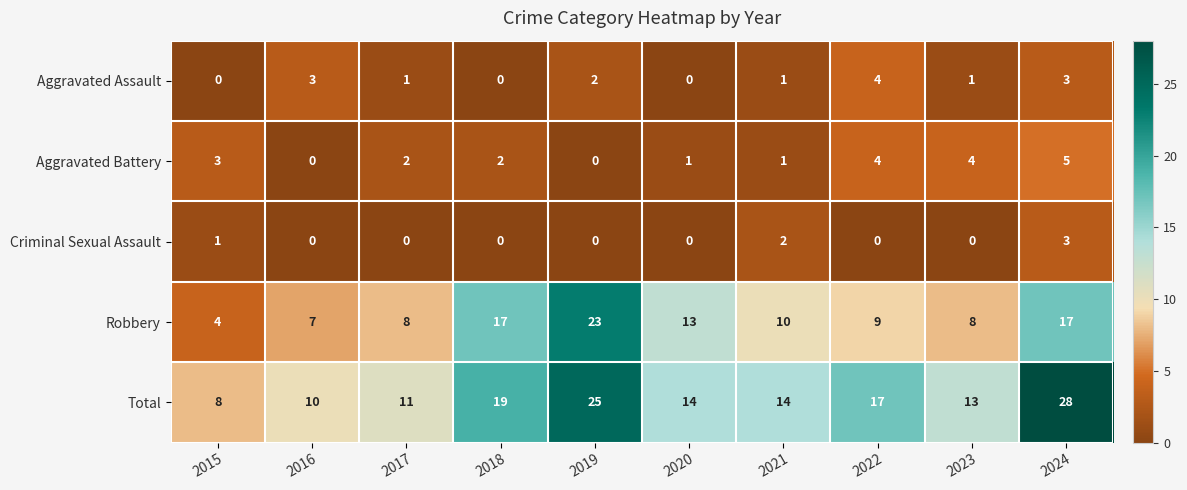

How many series are shown in this chart?

5